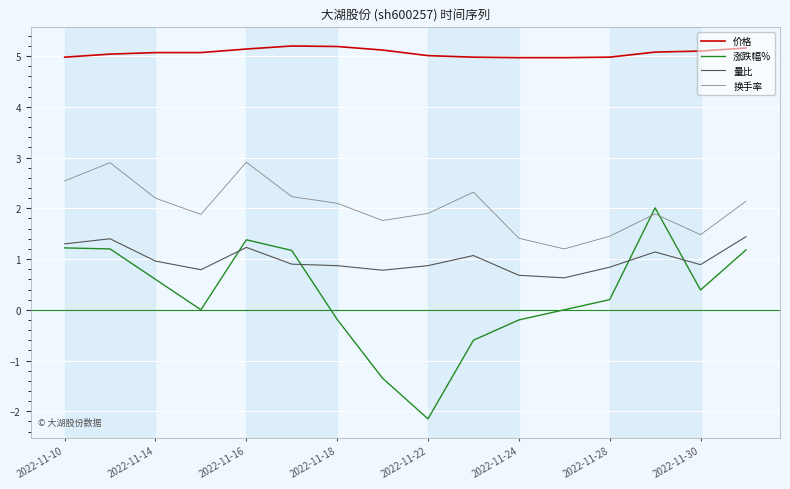

Which series has the largest total across all categories?

价格